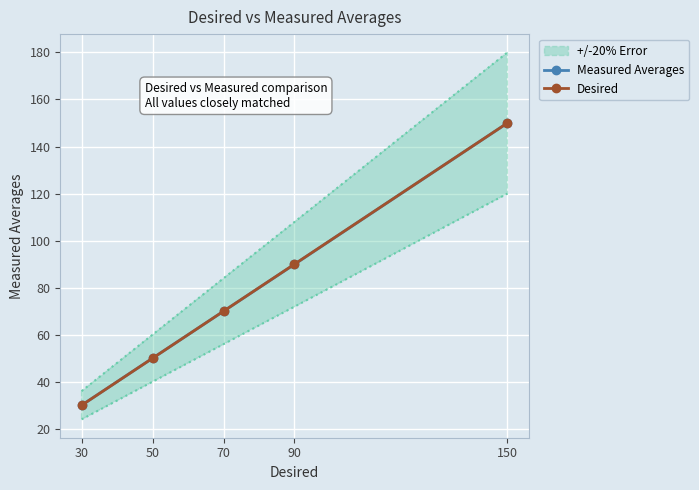

Which series ends up on top after the final intersection of Measured Averages and Desired?

Desired